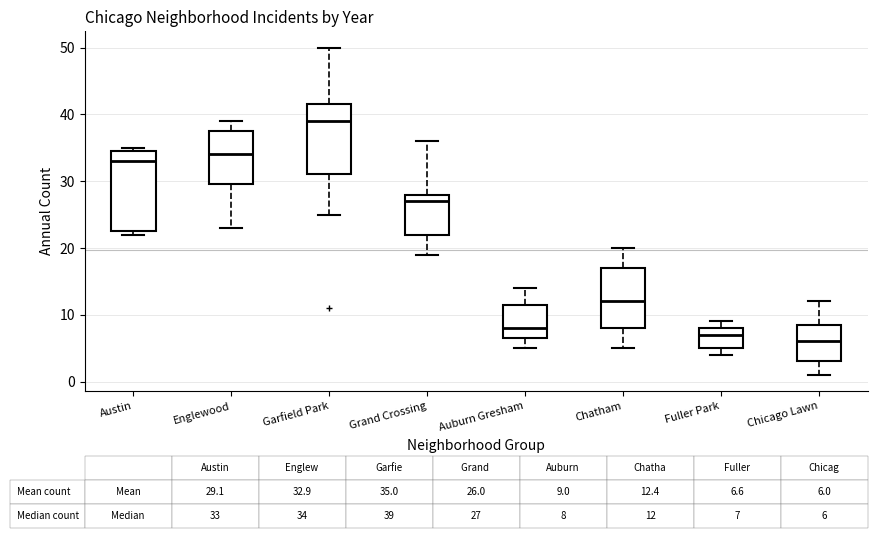

Which box is the tallest, from its lower edge to its upper edge?

Austin